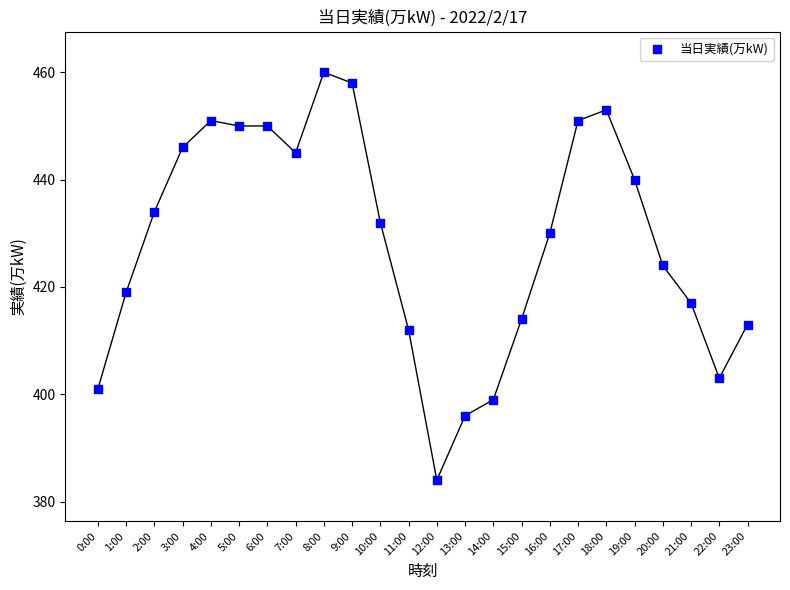

What Y value in the scatter plot is closest to 422?

424